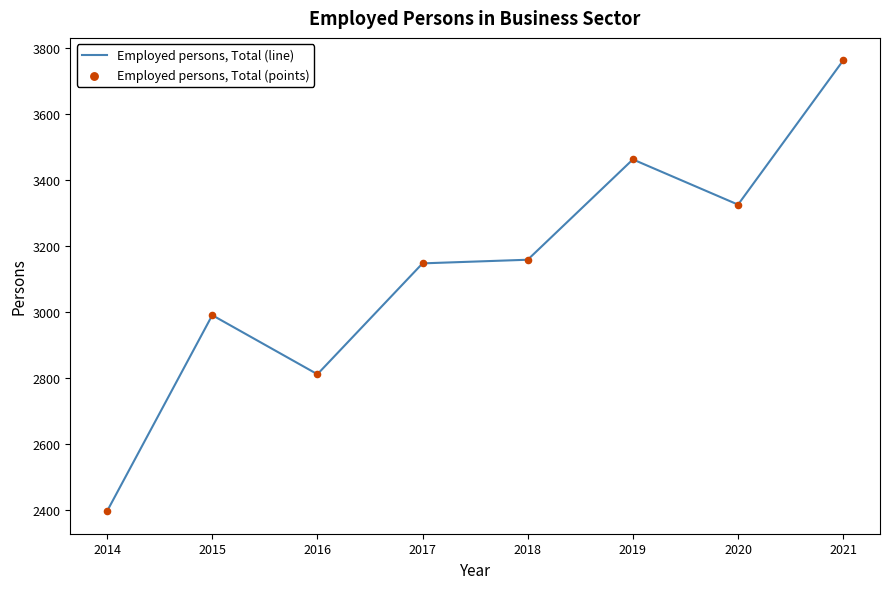

What is the change in value from 2015 to 2018?

+168.0